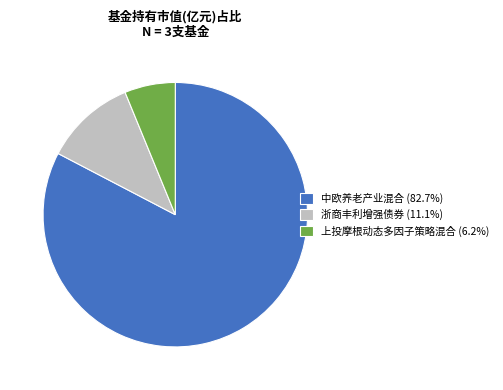

Is the sum of 中欧养老产业混合 and 浙商丰利增强债券 greater than half?

Yes